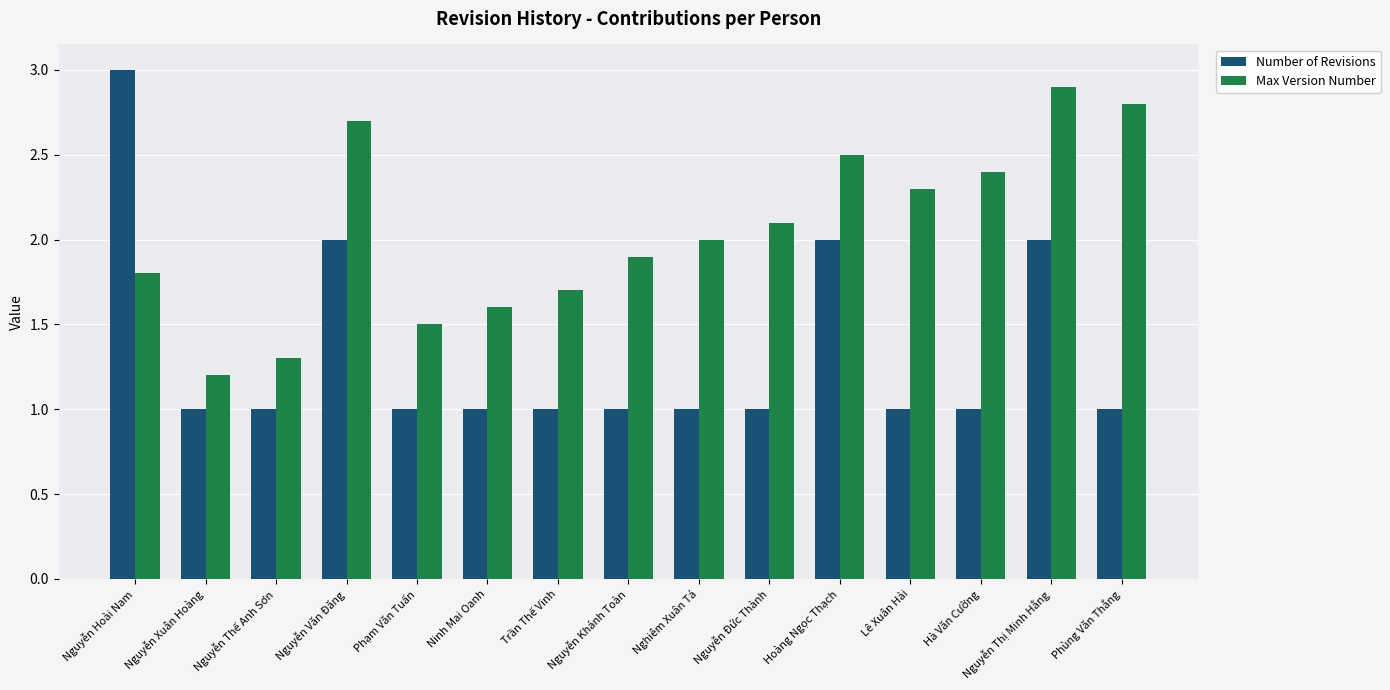

What is the minimum value for Number of Revisions?

1.0